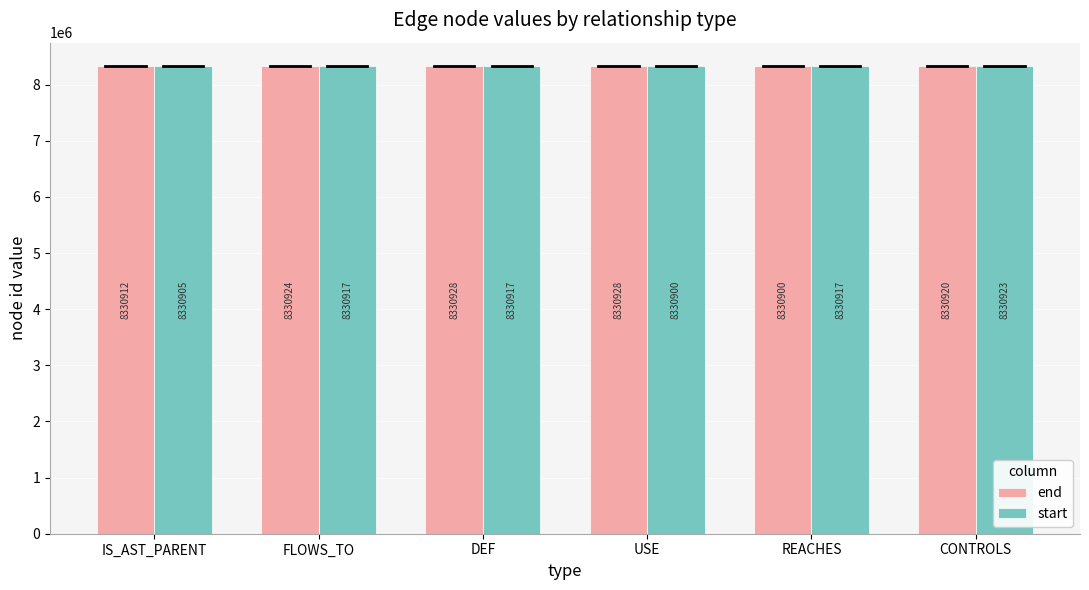

What is the total value across all series at IS_AST_PARENT?

16661817